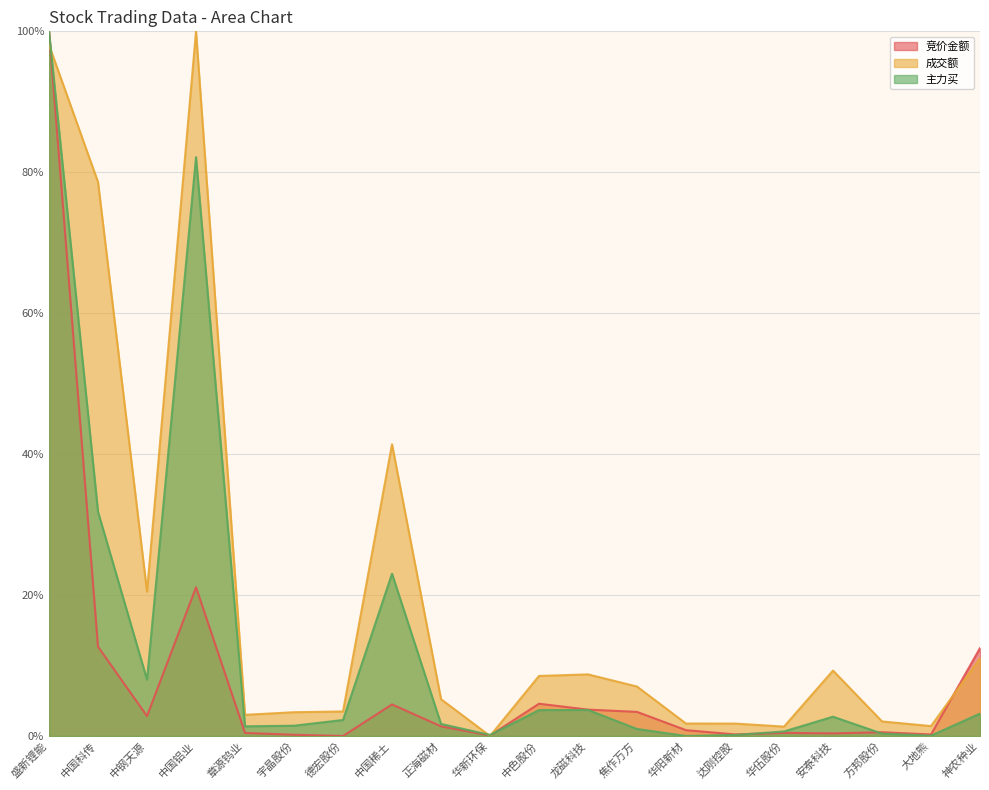

How many intersections are there between 竞价金额 and 主力买?

3